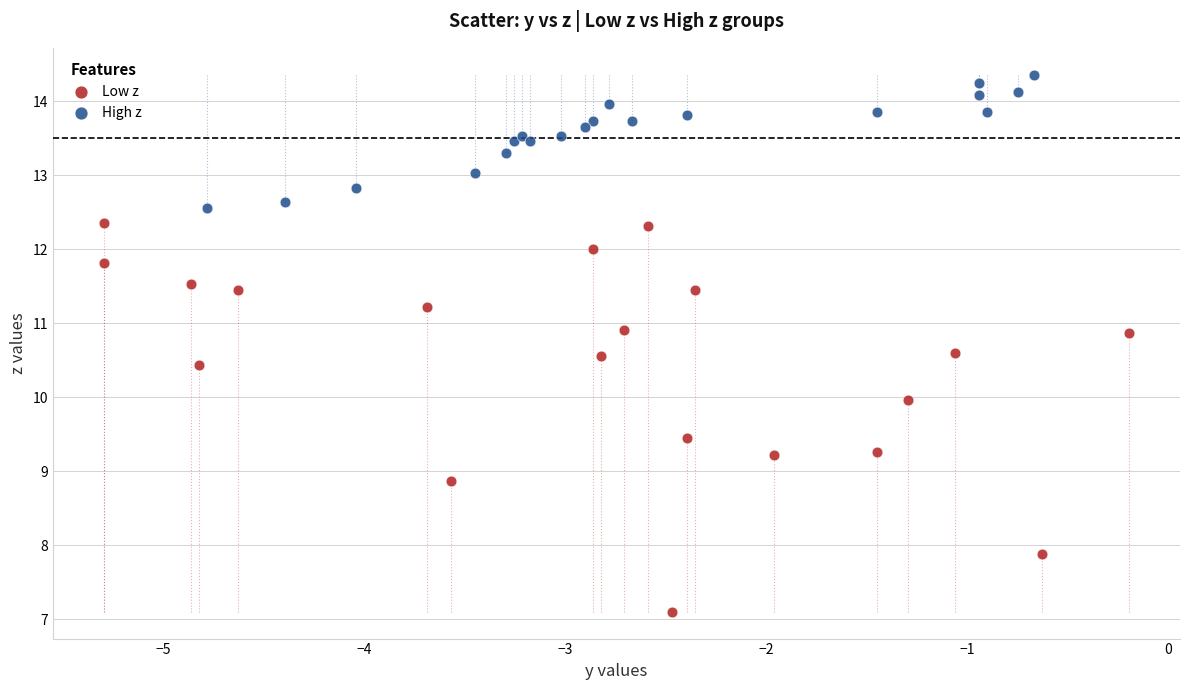

Which series has the largest Y range (max minus min)?

Low z